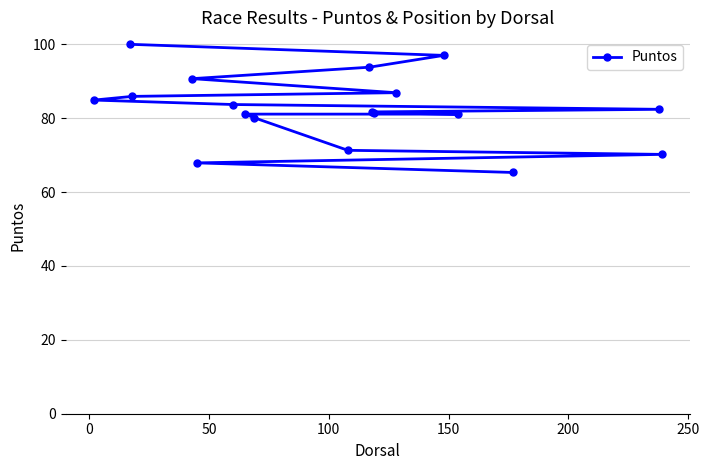

What is the average value?

82.5